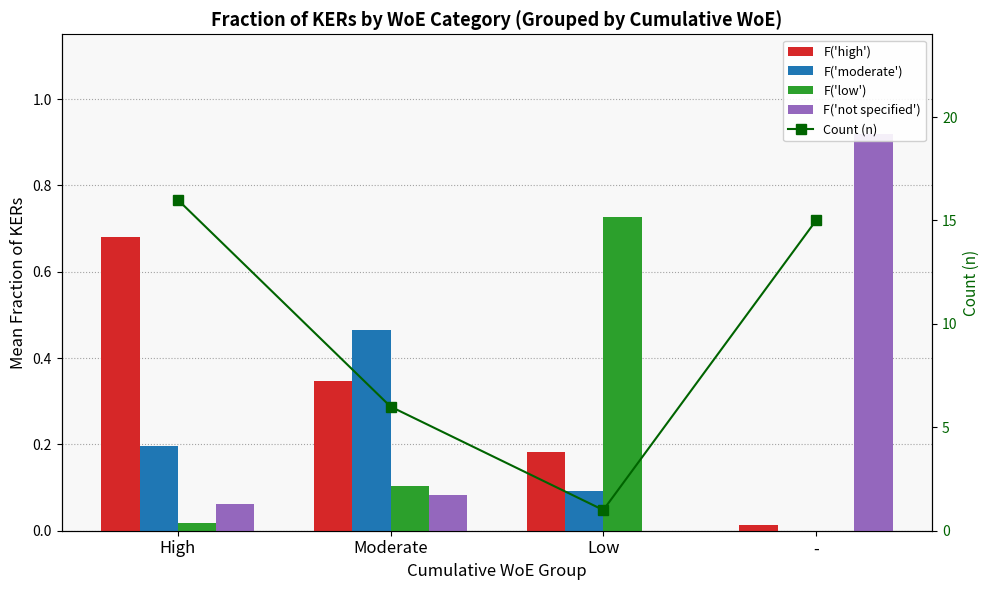

What value does the F('moderate') series have at Low?

0.1